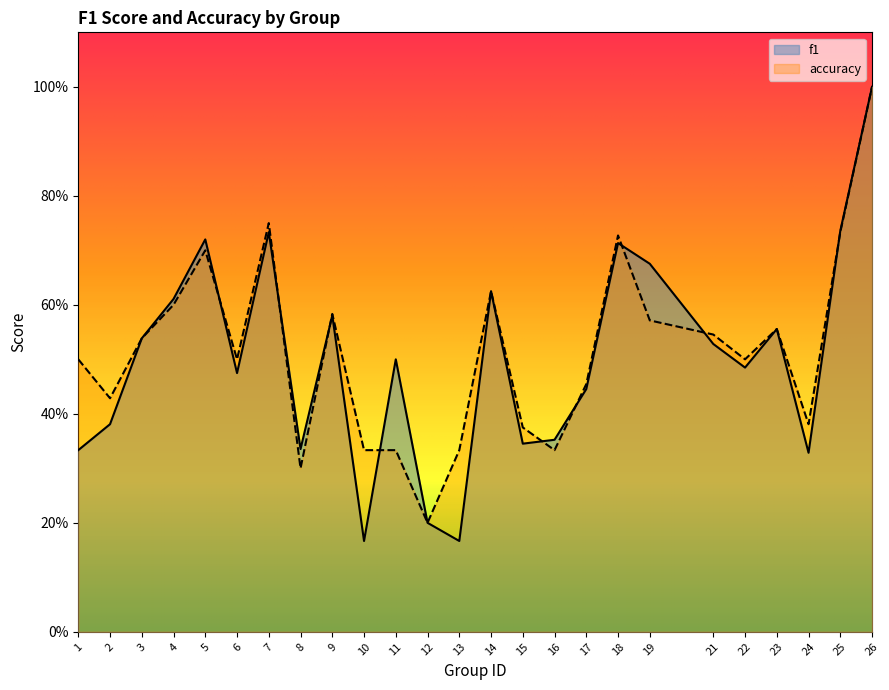

Does the chart display data point markers on the line(s)?

No